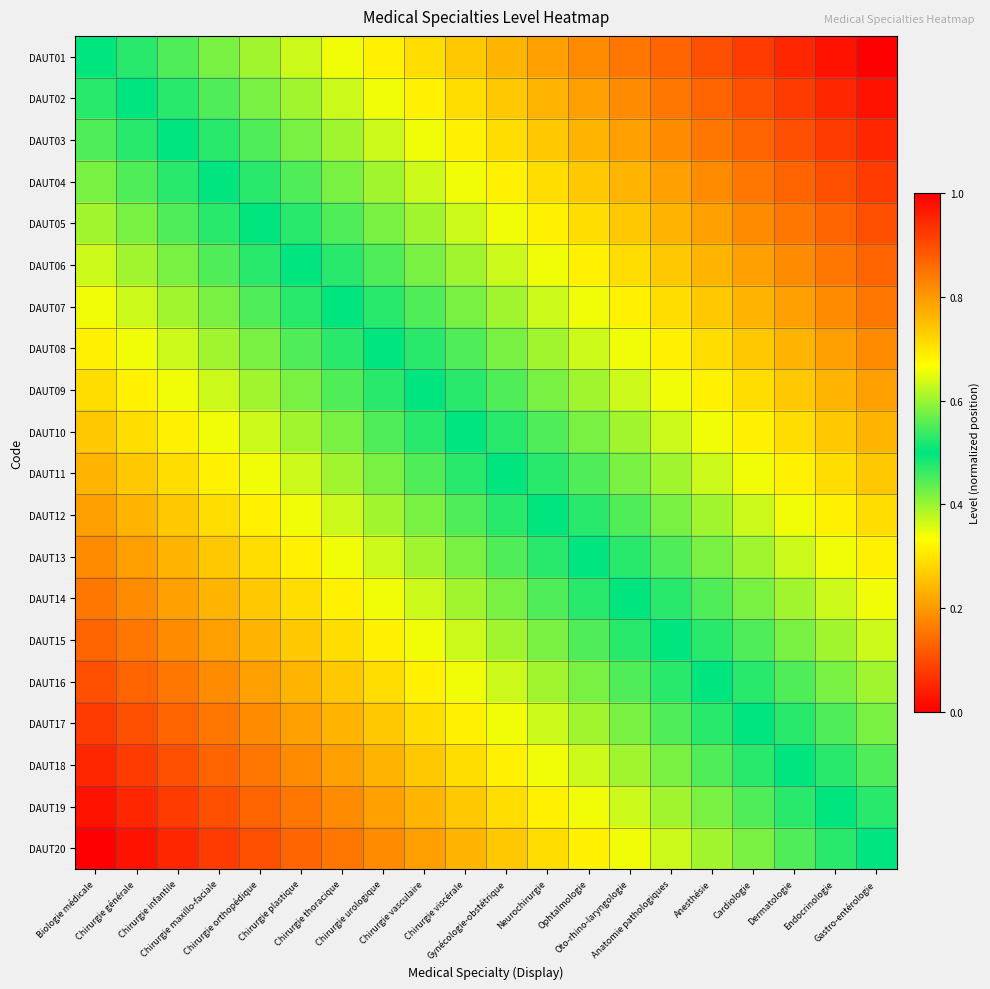

Count the number of categories in the chart.

20